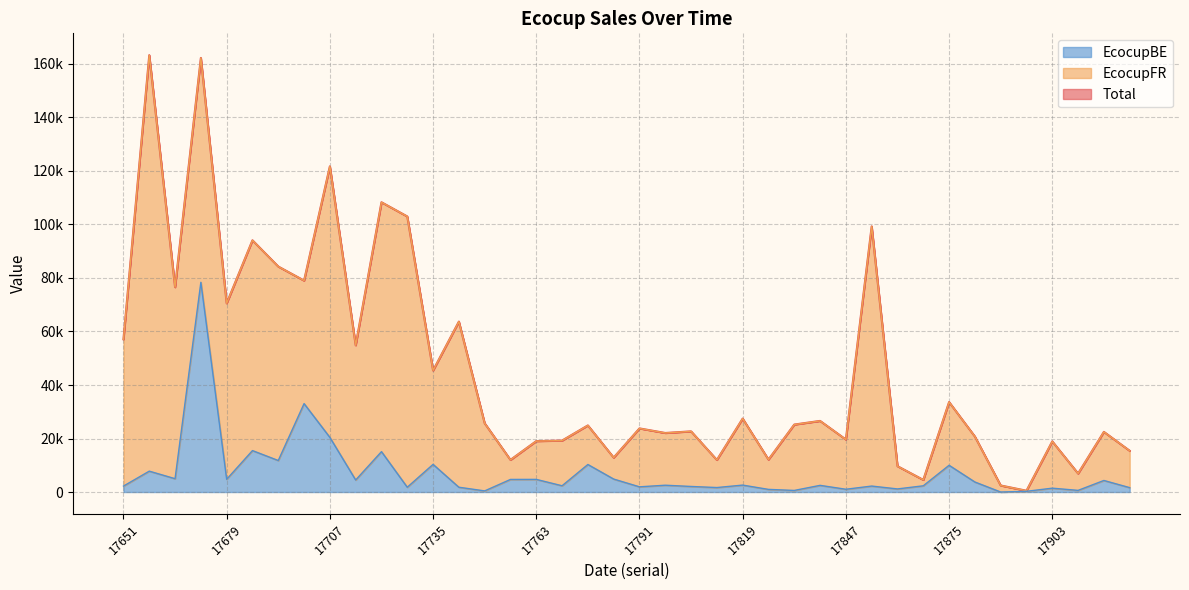

What is the difference between the highest and lowest values at 17910?

6304.5